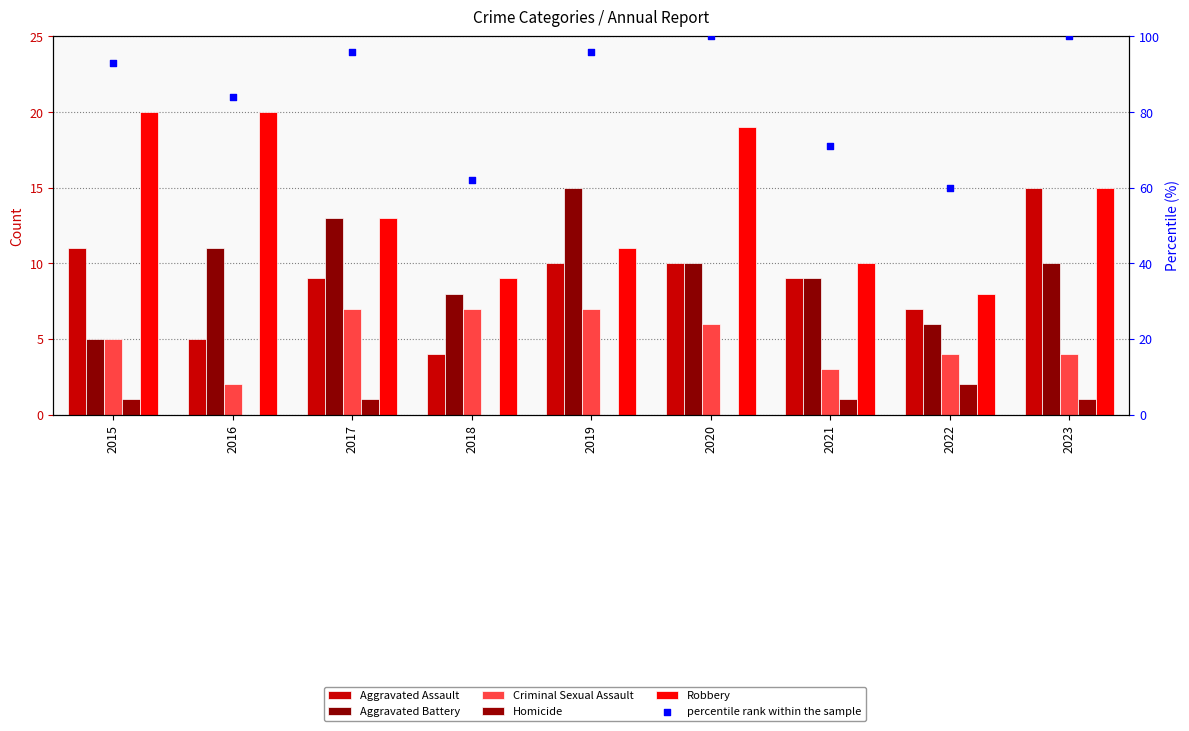

Which series reaches the minimum Y coordinate?

Homicide